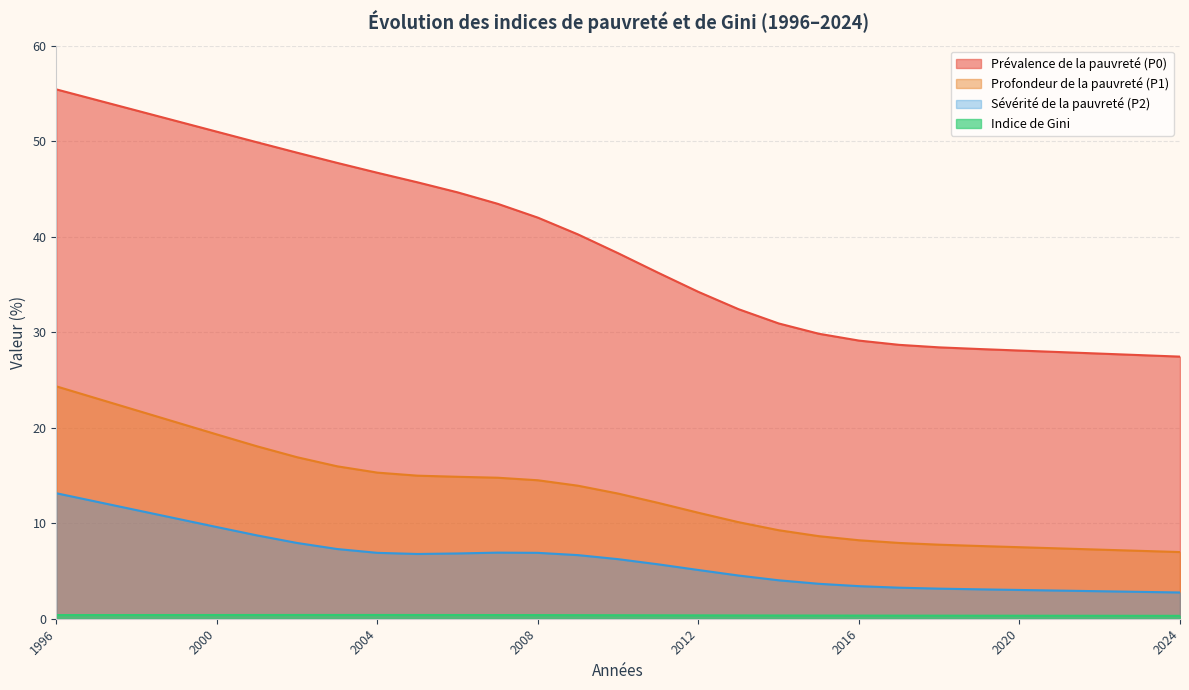

Which series has the largest total across all categories?

Prévalence de la pauvreté (P0)